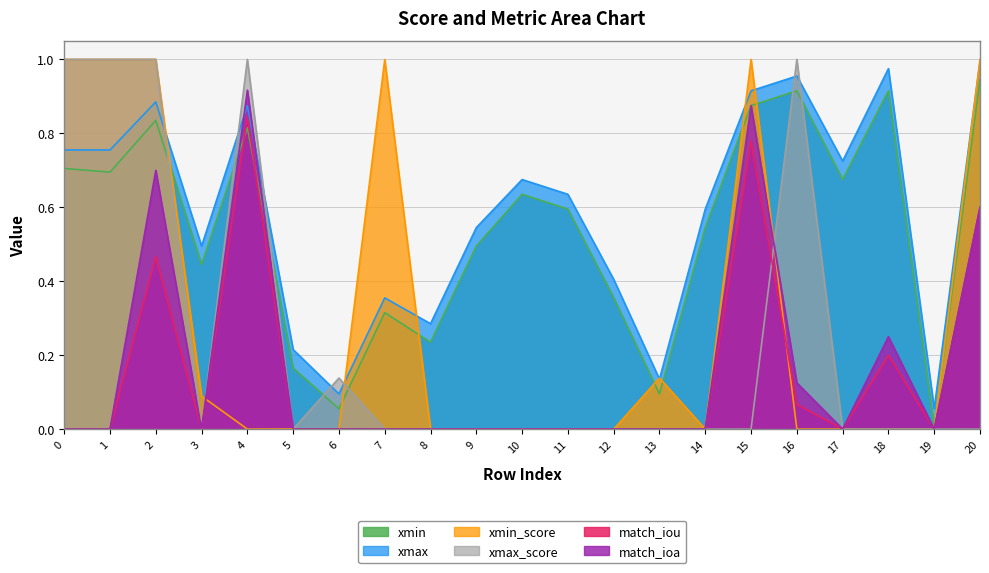

True or false: match_iou and xmax intersect in this chart.

False